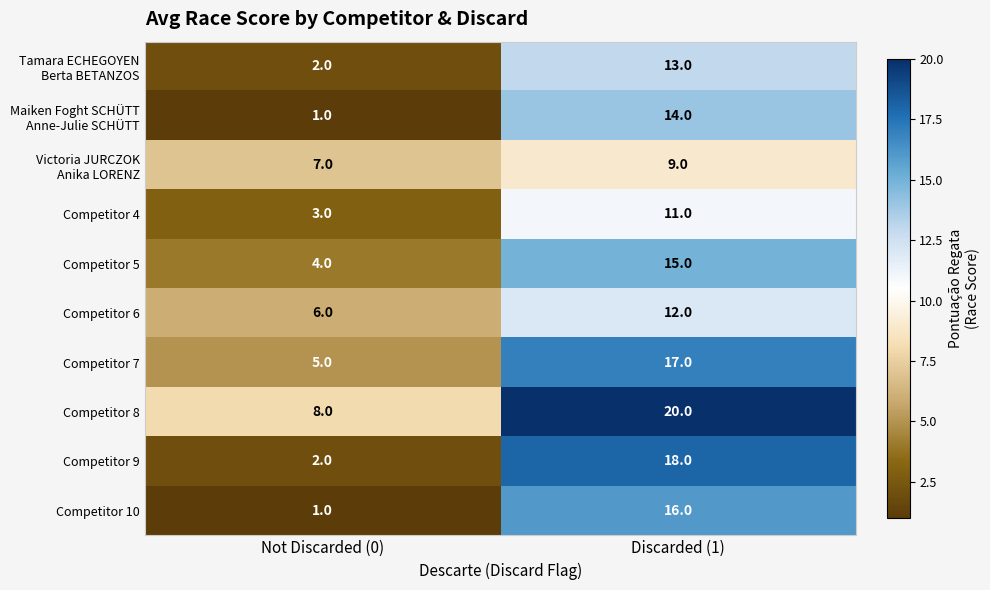

At how many categories does at least one series exceed 15?

1